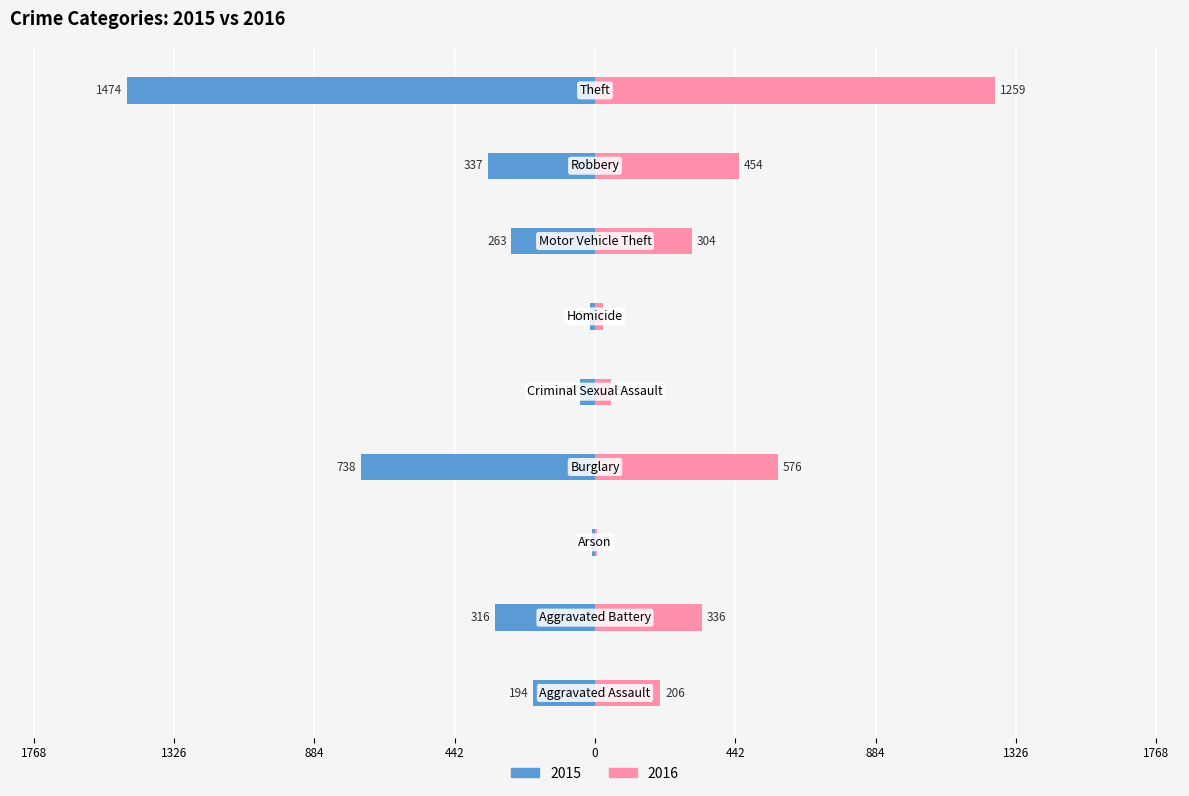

What is the average value of the 2015 series?

-377